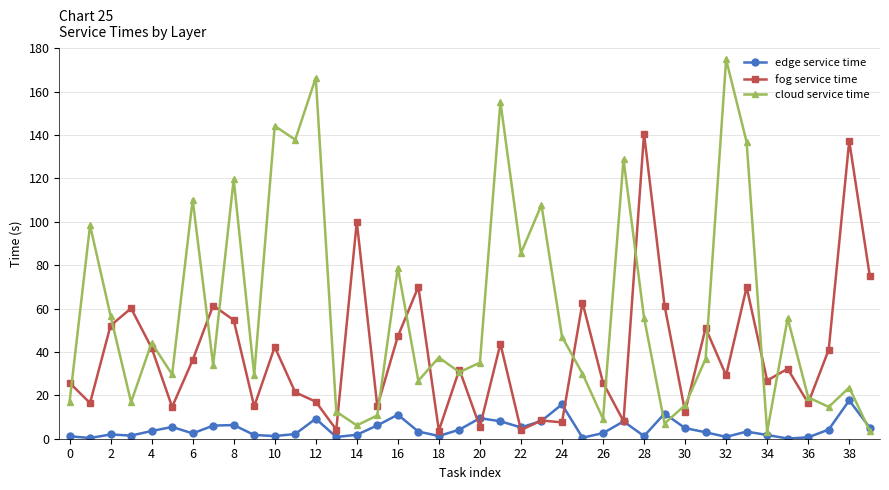

Which series has the largest total across all categories?

cloud service time